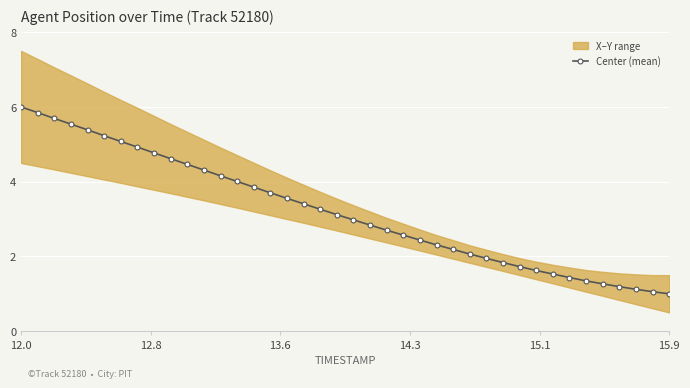

Where does the data first go above 3?

12.0